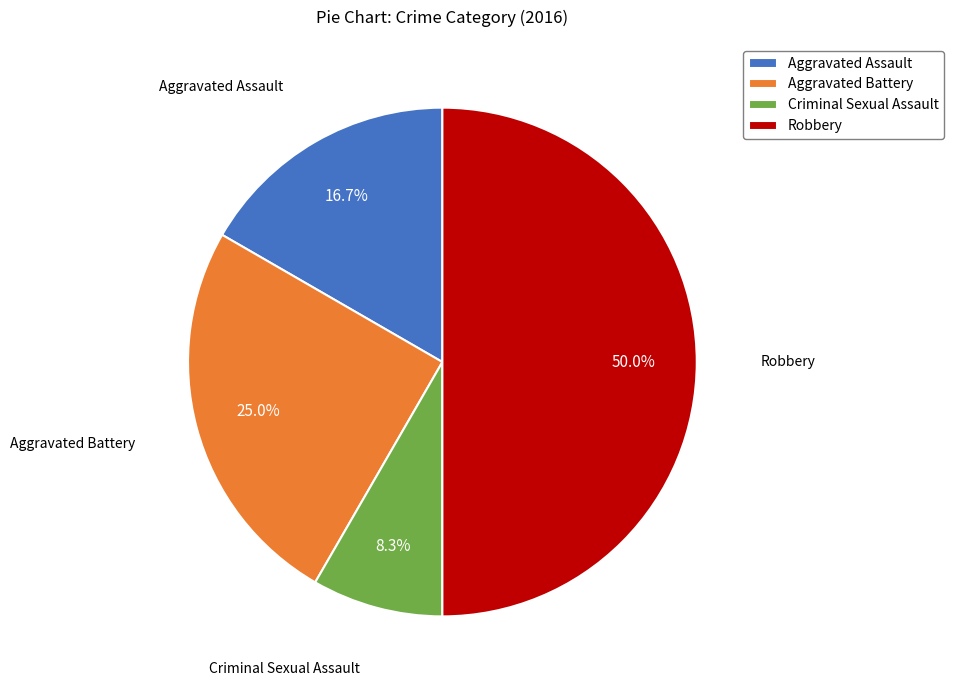

What percentage is the Aggravated Assault slice, to the nearest percent?

17%